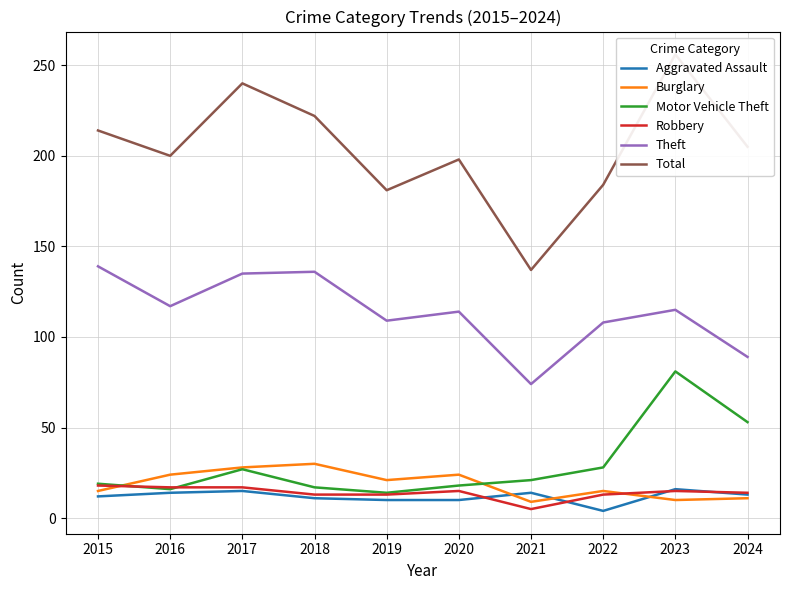

At which label does Aggravated Assault reach its minimum?

2022